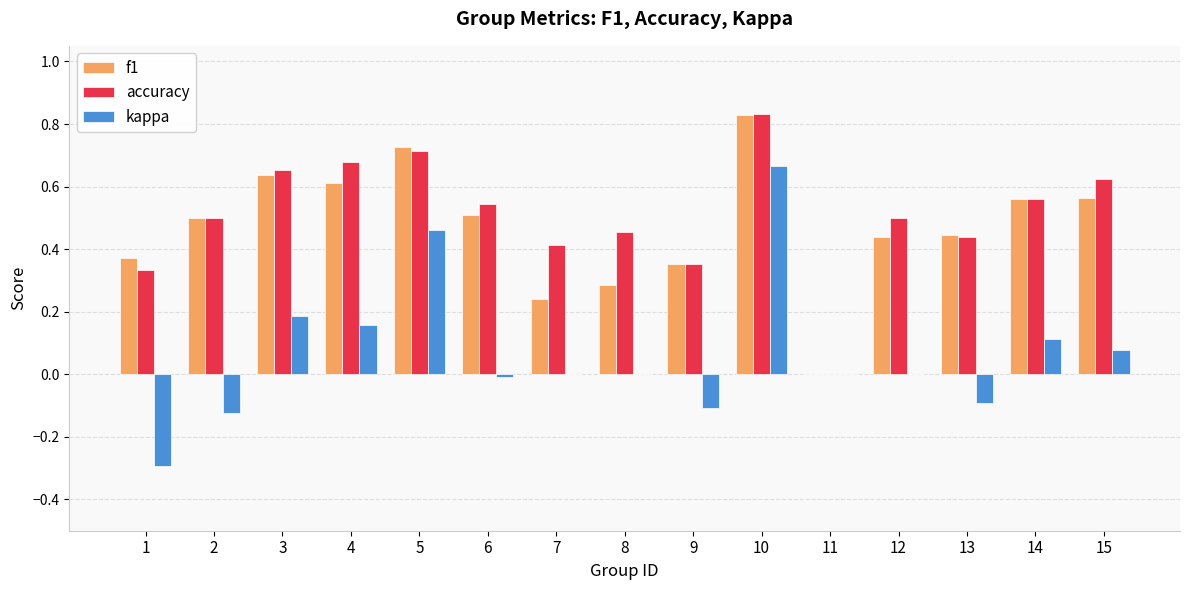

Which label corresponds to the largest value in the chart?

10